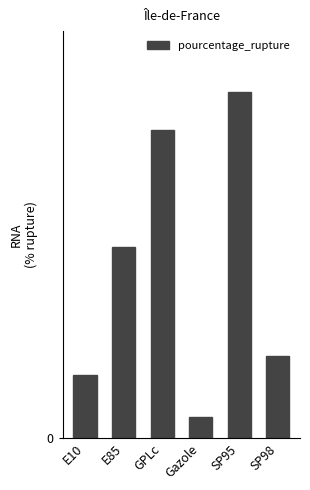

What is the difference between the second highest and second lowest values?

39.2